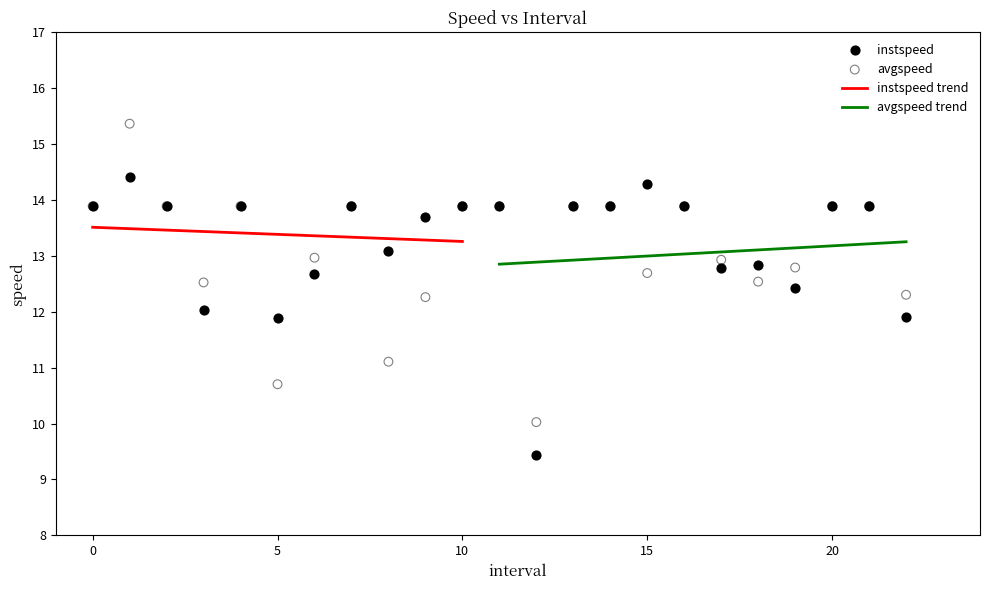

Which series contains the highest Y value?

avgspeed